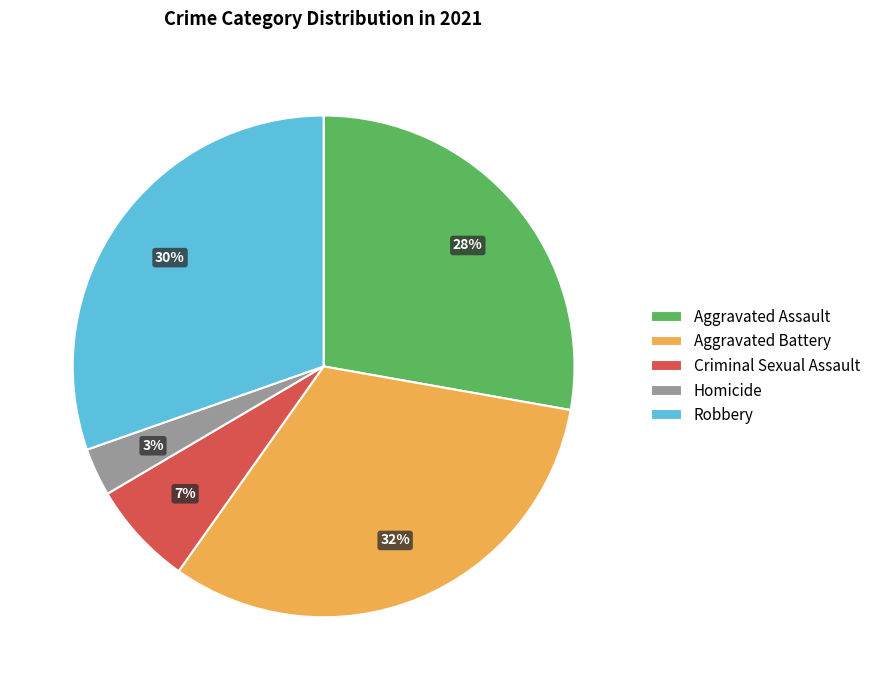

Rank the categories by value from highest to lowest.

Aggravated Battery, Robbery, Aggravated Assault, Criminal Sexual Assault, Homicide